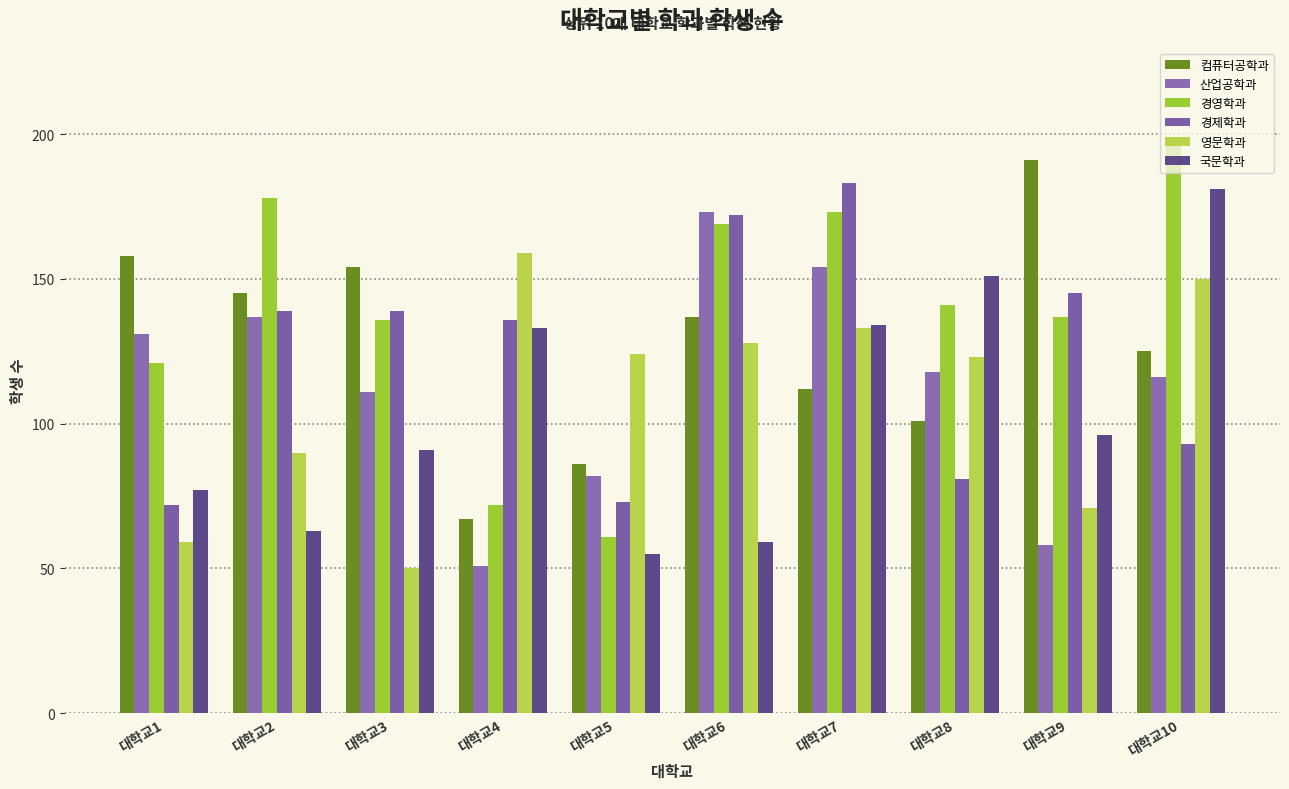

How many groups of bars are there?

10